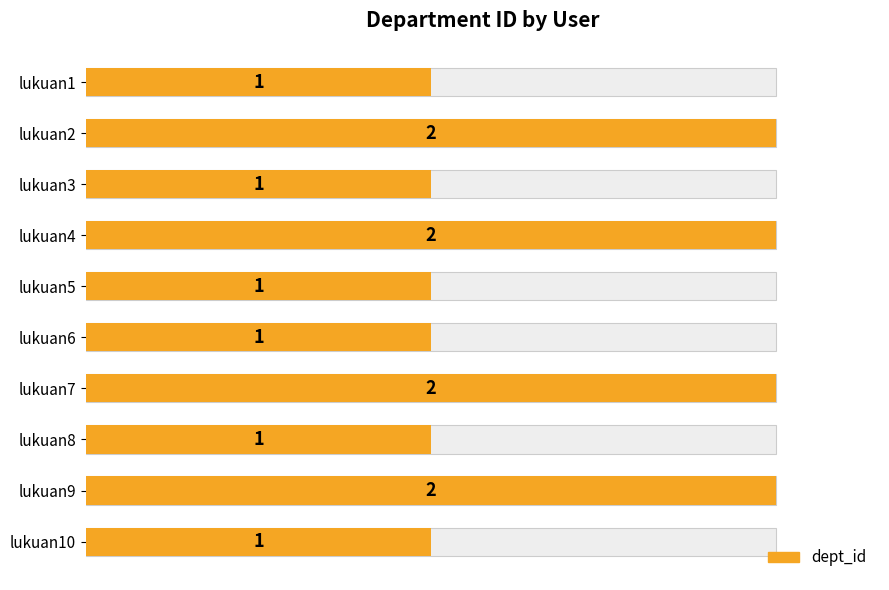

What is the value of the 6th bar from the left?

1